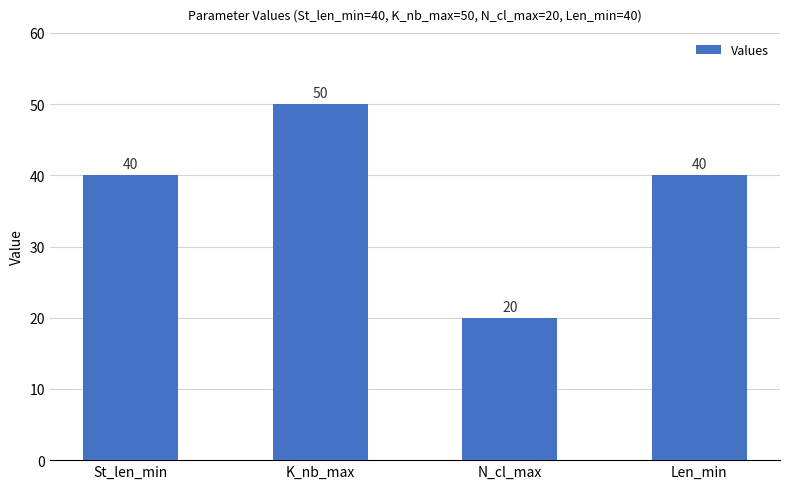

How many data points are less than 40?

1